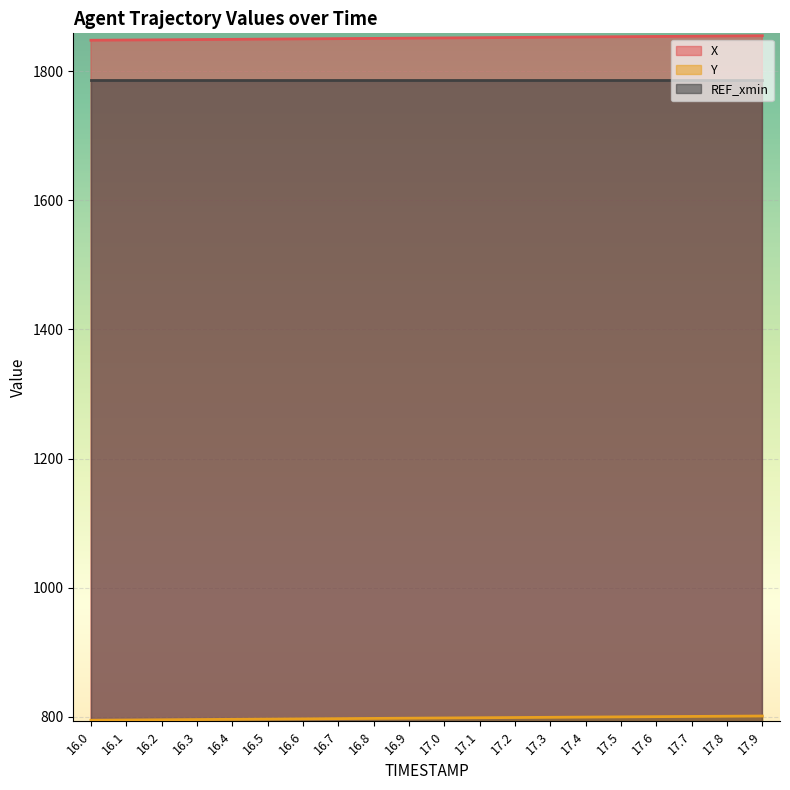

How many lines are shown in the chart?

3